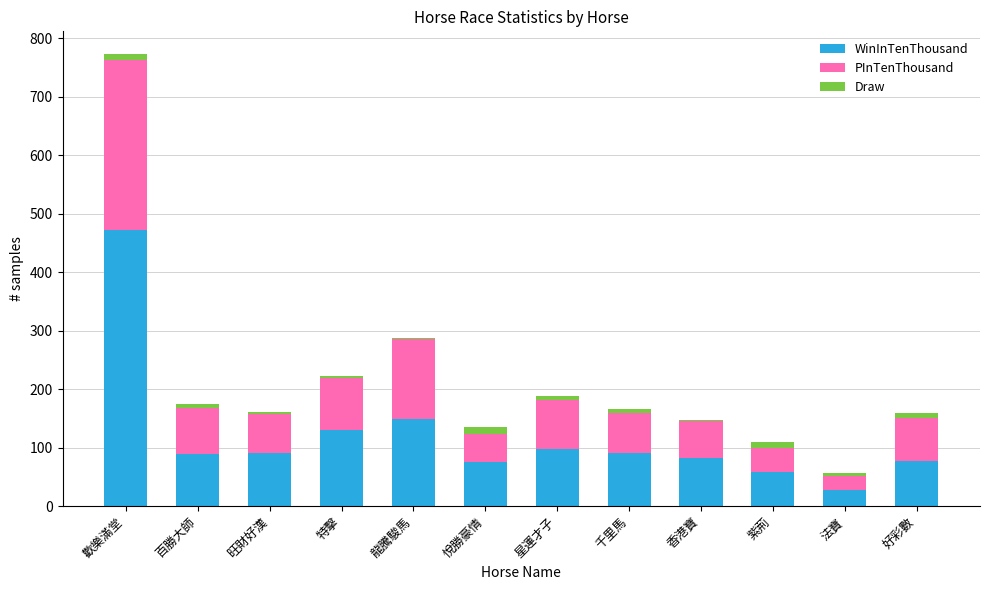

At which category is the sum across all series the highest?

歡樂滿堂